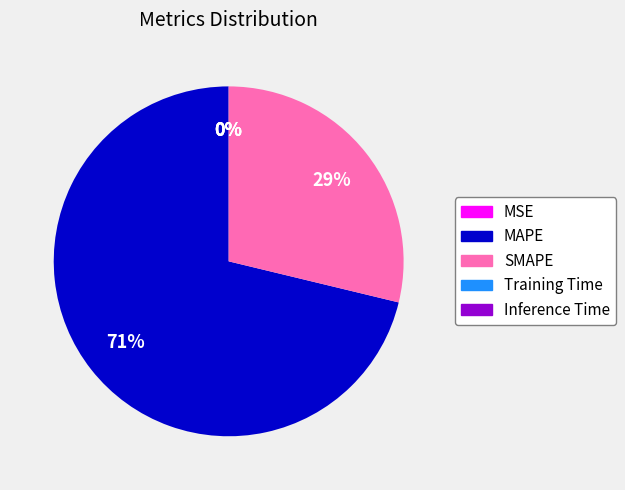

To the nearest percent, what percentage of the pie is MAPE?

71%